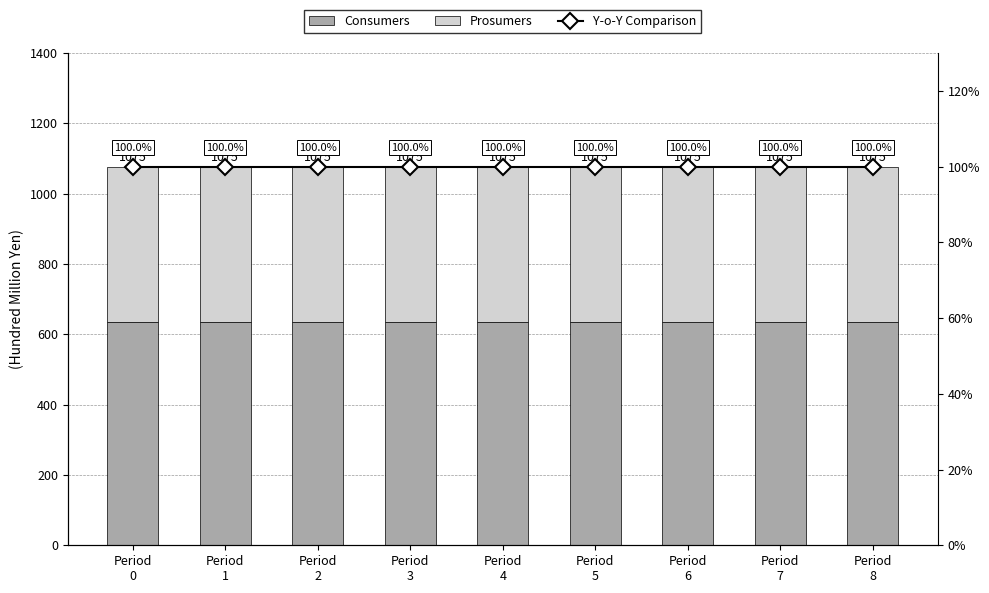

Which series has the largest total across all categories?

Consumers